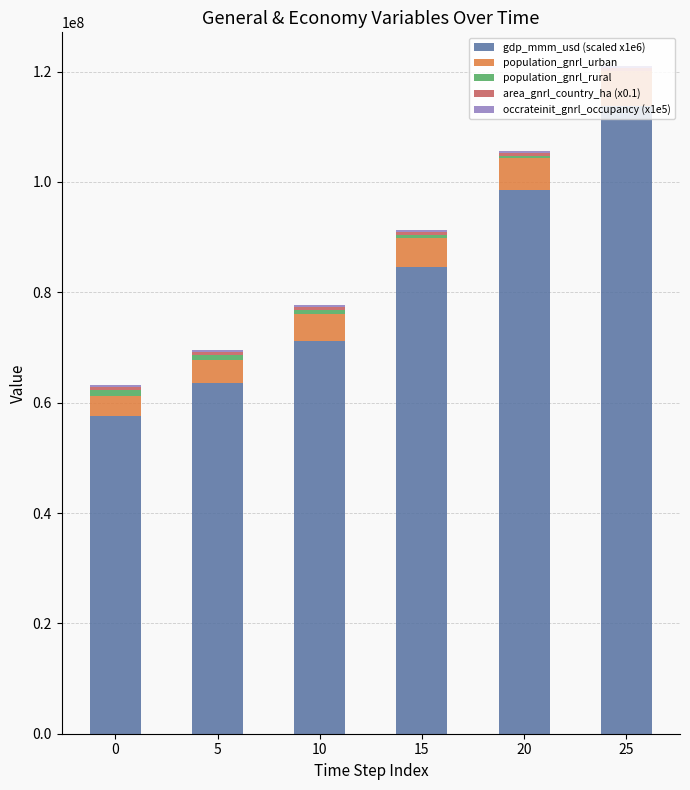

The value of gdp_mmm_usd (scaled x1e6) at 25 is 54070981.2. True or false?

False